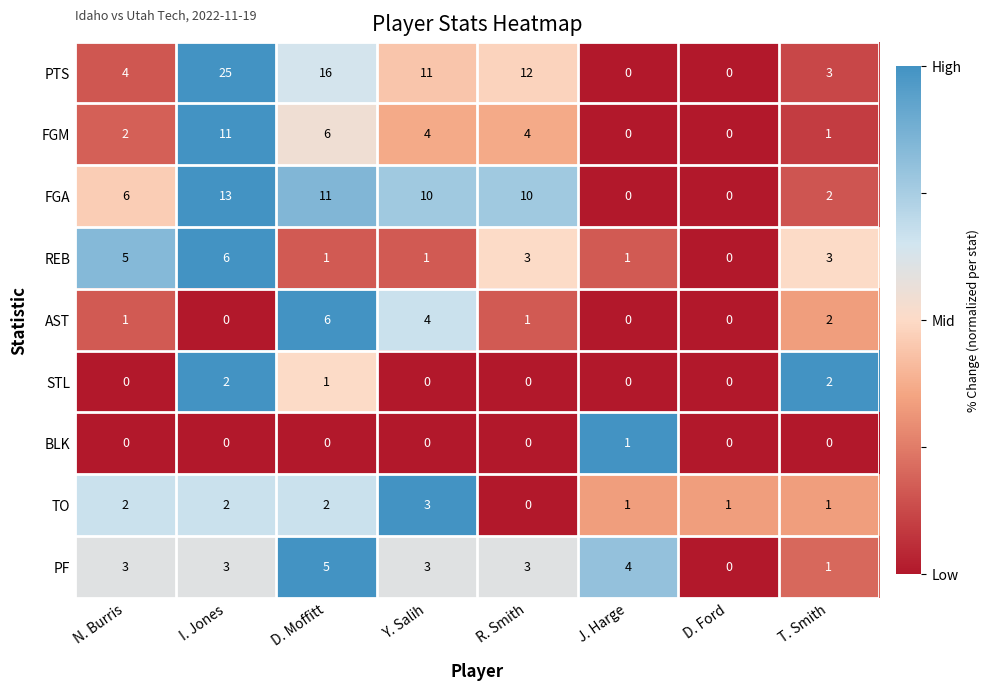

The PF series shows 5 at D. Moffitt. True or false?

True